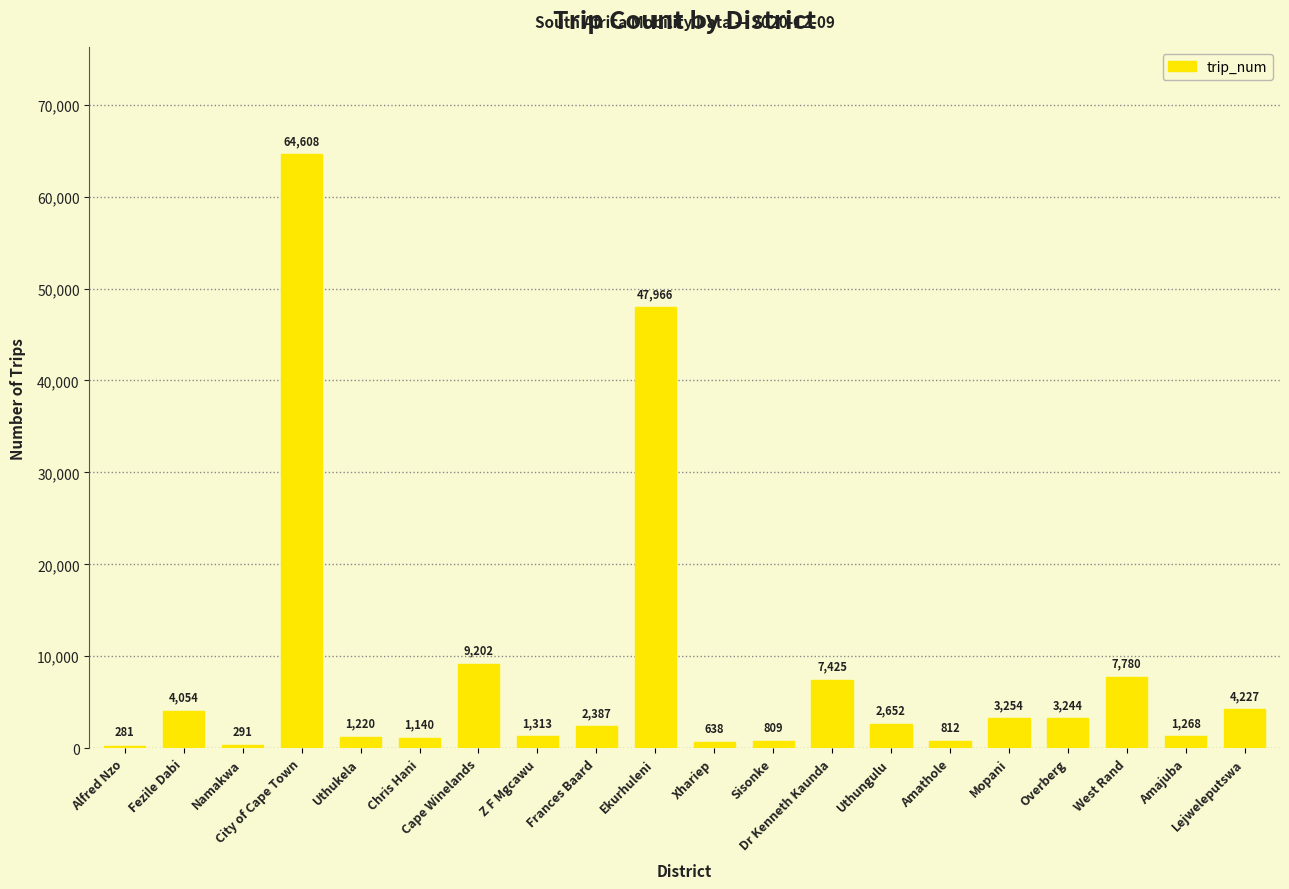

Count the number of data series in this chart.

1